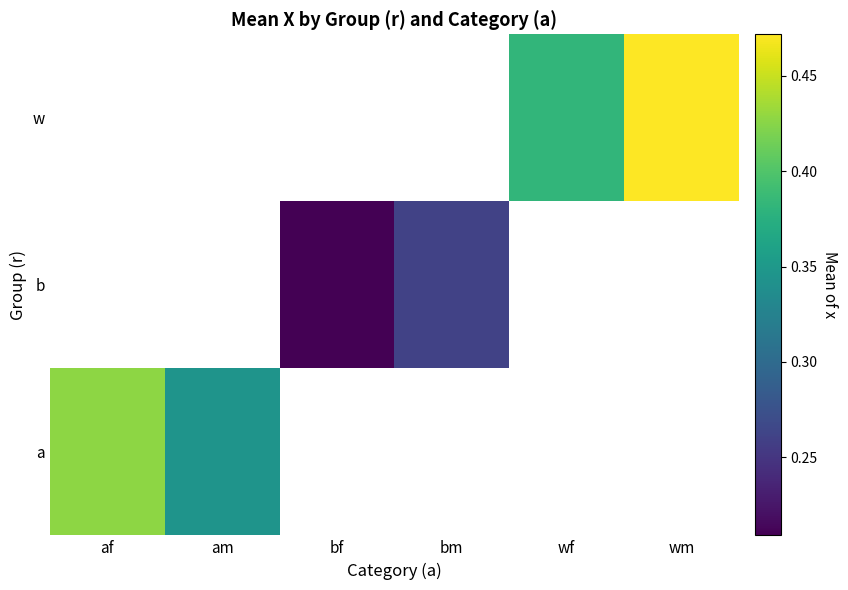

Count the number of categories in the chart.

6